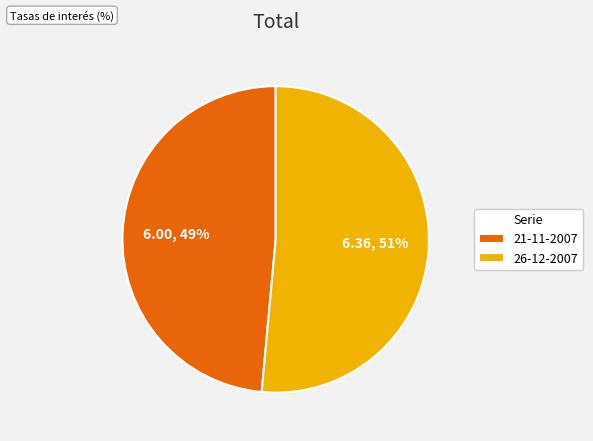

Combined, do 21-11-2007 and 26-12-2007 account for over 50%?

Yes